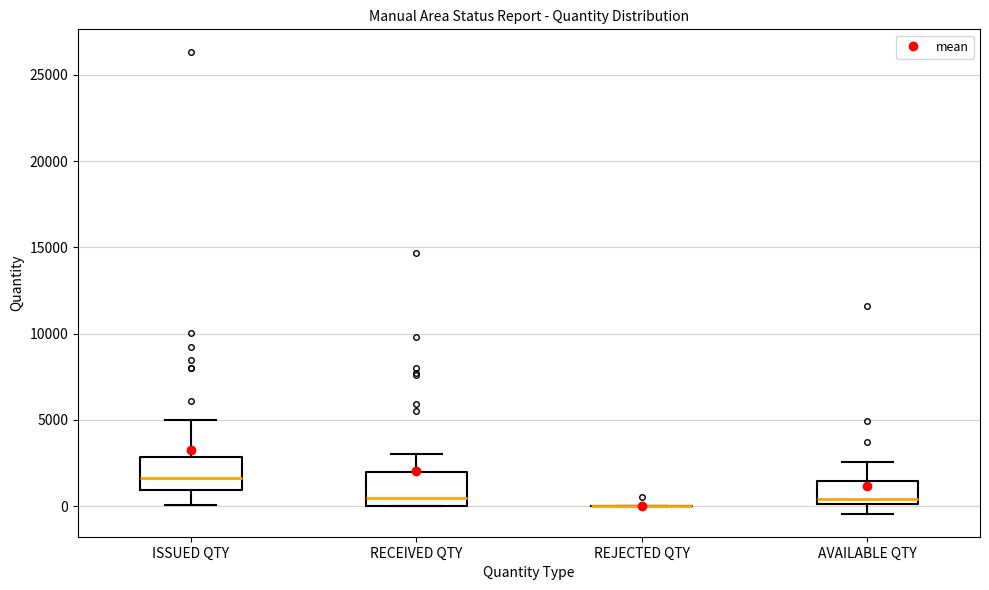

Reading left to right, transcribe this box plot: for each box, give where its median line is, the range the box spans, and where its two whiskers end, as read against the y-axis. The values are not printed on the chart, so give them approximately, as read against the axis.

ISSUED QTY: median 1500, box 1000 to 3000, whiskers 0 to 5000
RECEIVED QTY: median 500, box 0 to 2000, whiskers 0 to 3000
REJECTED QTY: box collapsed to a line at 0, whiskers 0 to 0
AVAILABLE QTY: median 500, box 0 to 1500, whiskers -500 to 2500